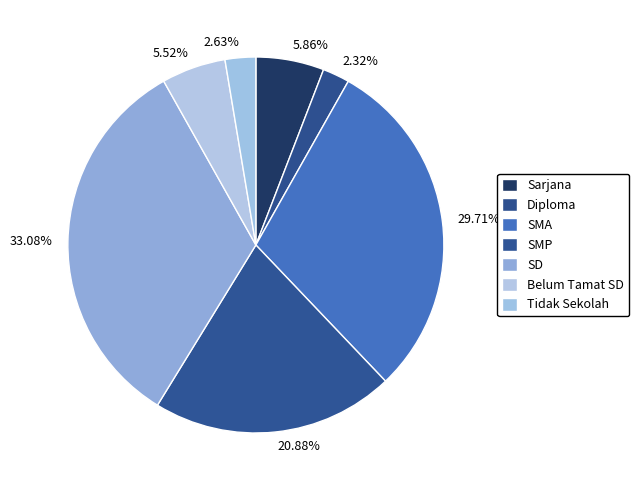

Rank the categories by value from highest to lowest.

SD, SMA, SMP, Sarjana, Belum Tamat SD, Tidak Sekolah, Diploma